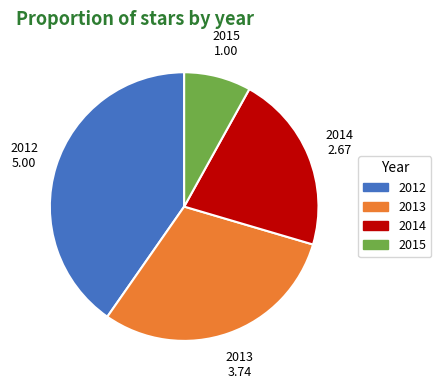

Count the number of slices in the pie.

4